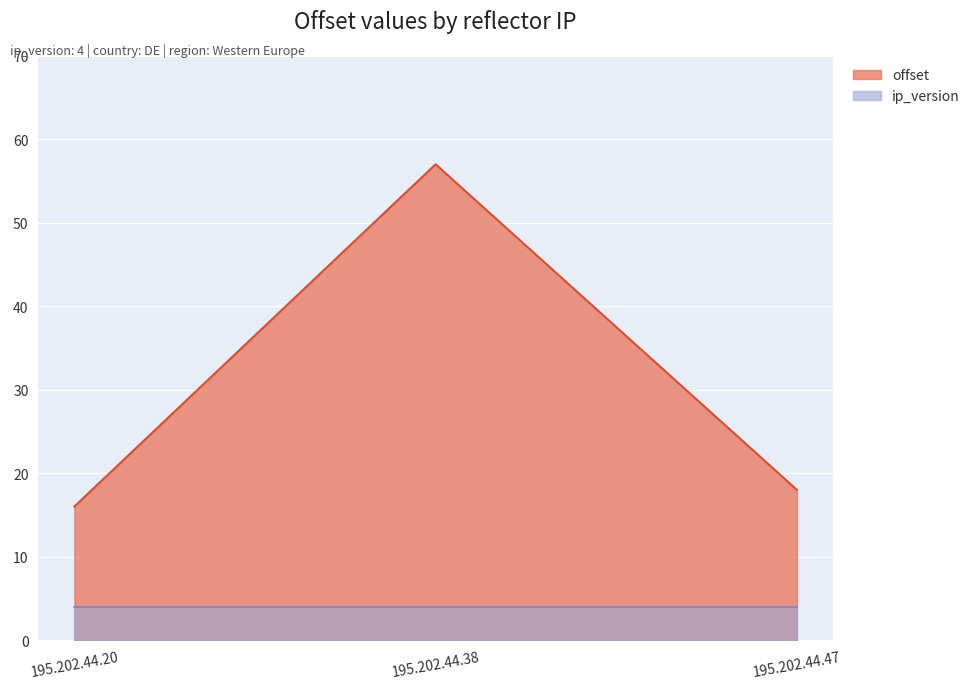

Where is the data nearest to the value 36?

195.202.44.47